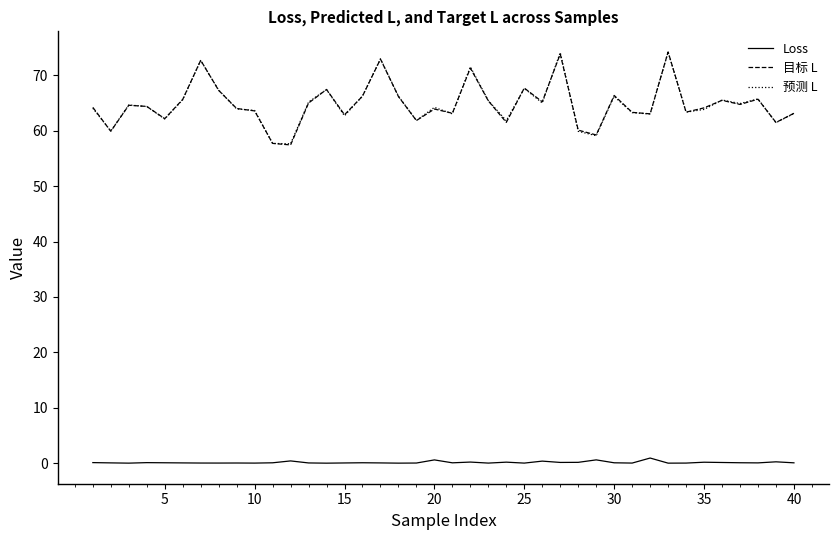

True or false: 预测 L and Loss intersect in this chart.

False